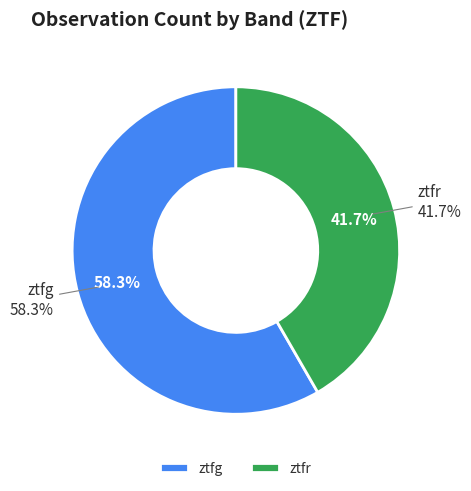

What percentage do ztfr and ztfg together represent?

100.0%